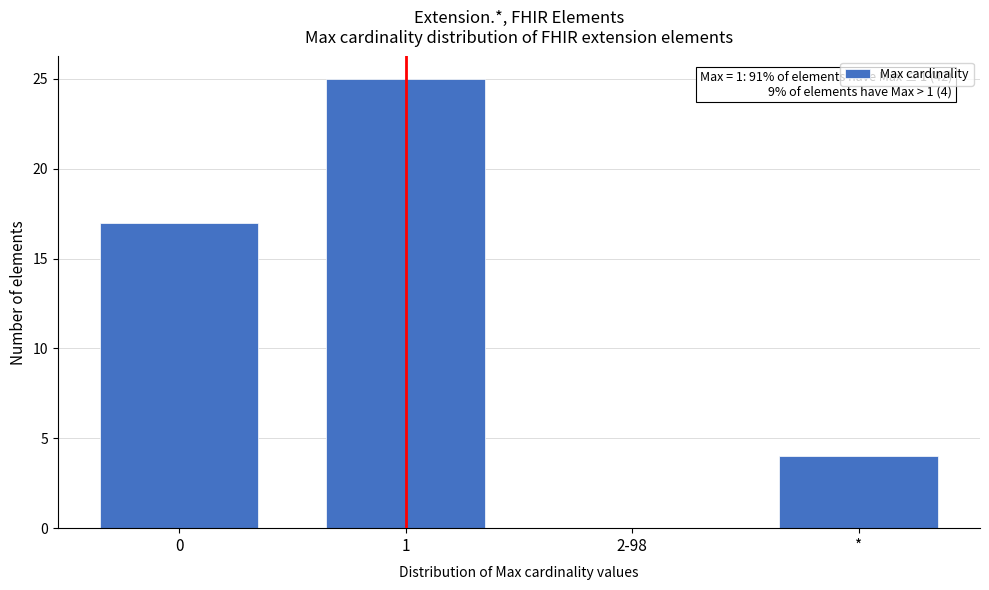

Reading left to right, transcribe all the data shown in this chart.

0=17	1=25	2-98=0	*=4